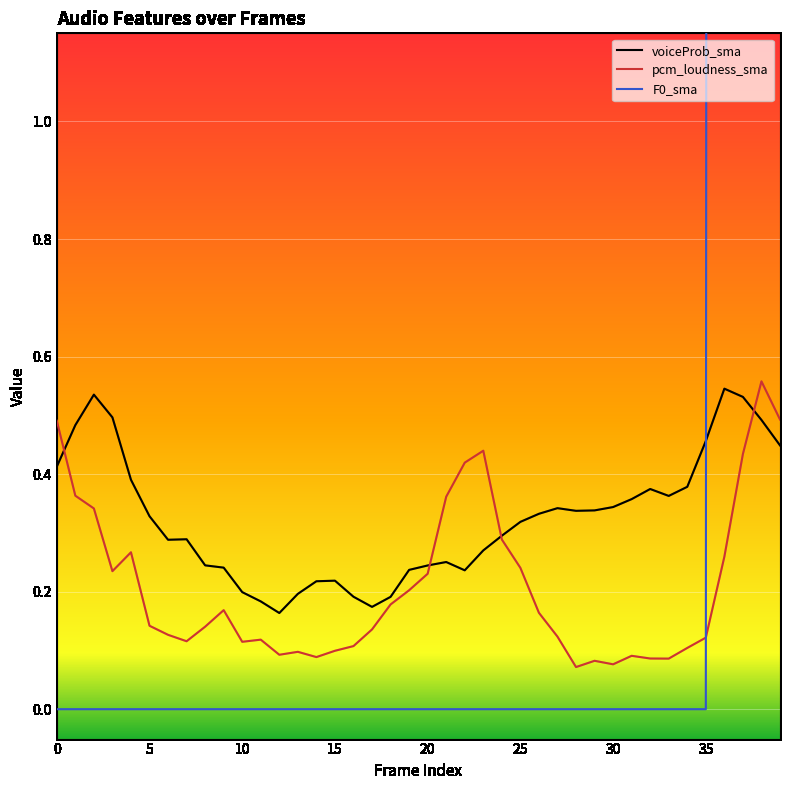

True or false: pcm_loudness_sma has a value of 0.1 at 20.

False